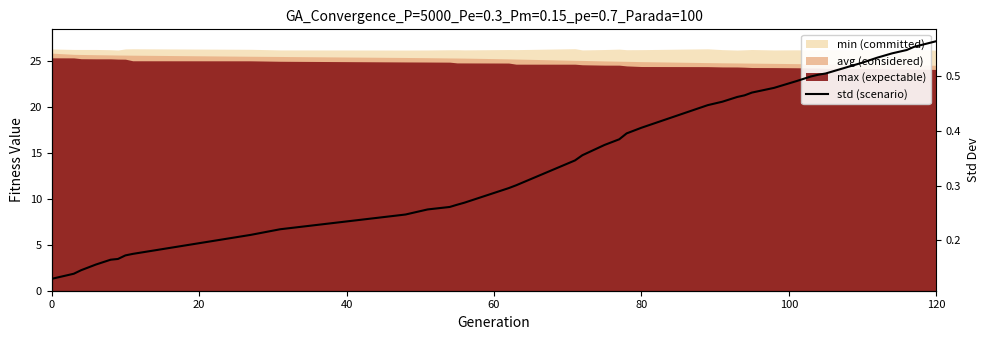

True or false: the data has more than 2 interior local peaks.

False